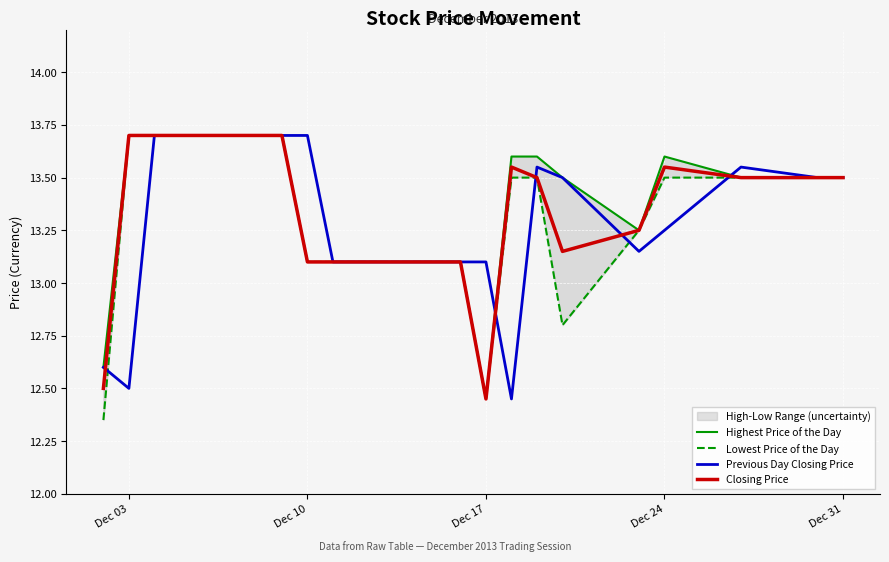

How many data points does each series have?

19